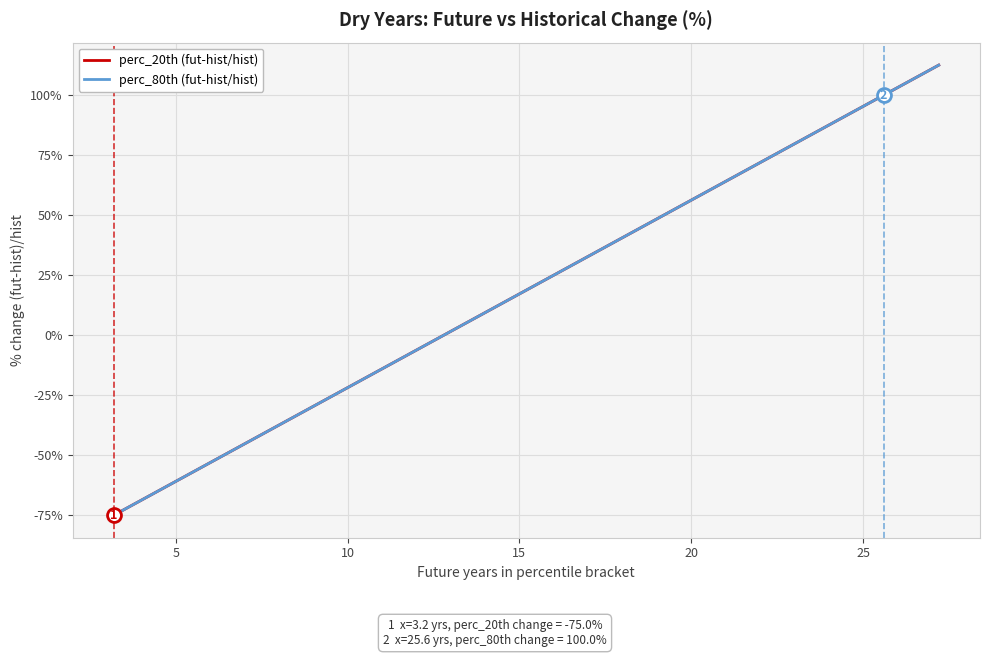

Is this an area chart (filled region under the line)?

No